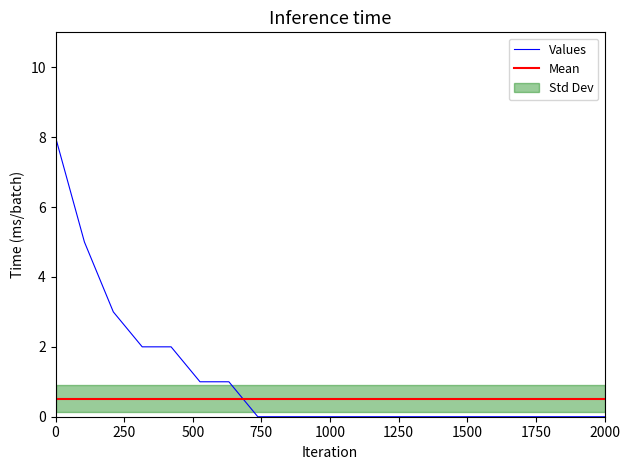

Is it true that Values equals 11 at 0?

False